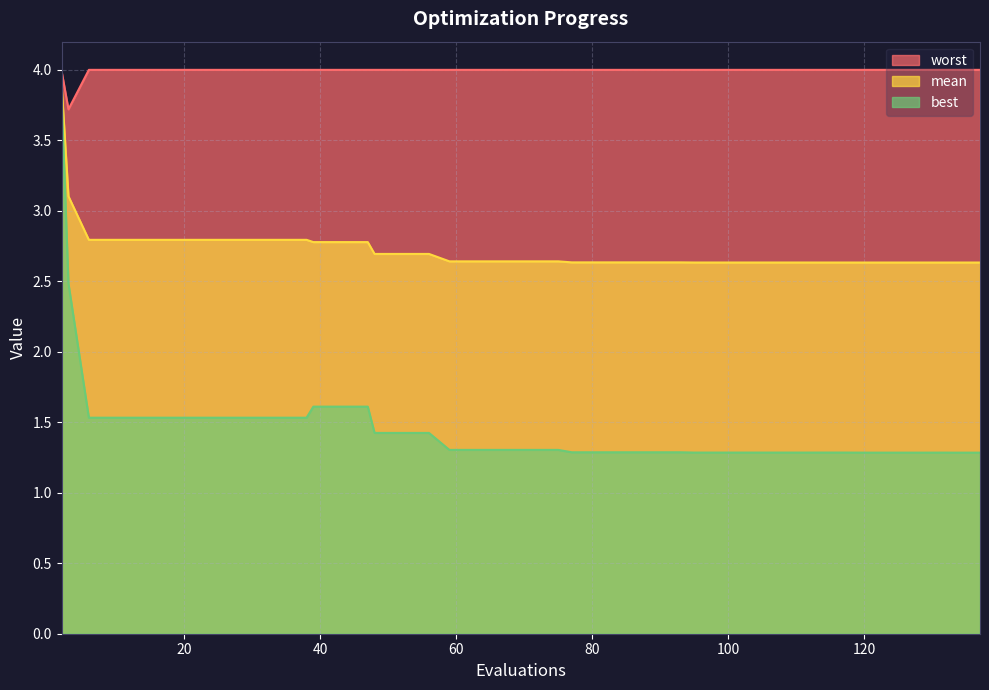

What is the value of the mean point at the 24th from the left?

2.6